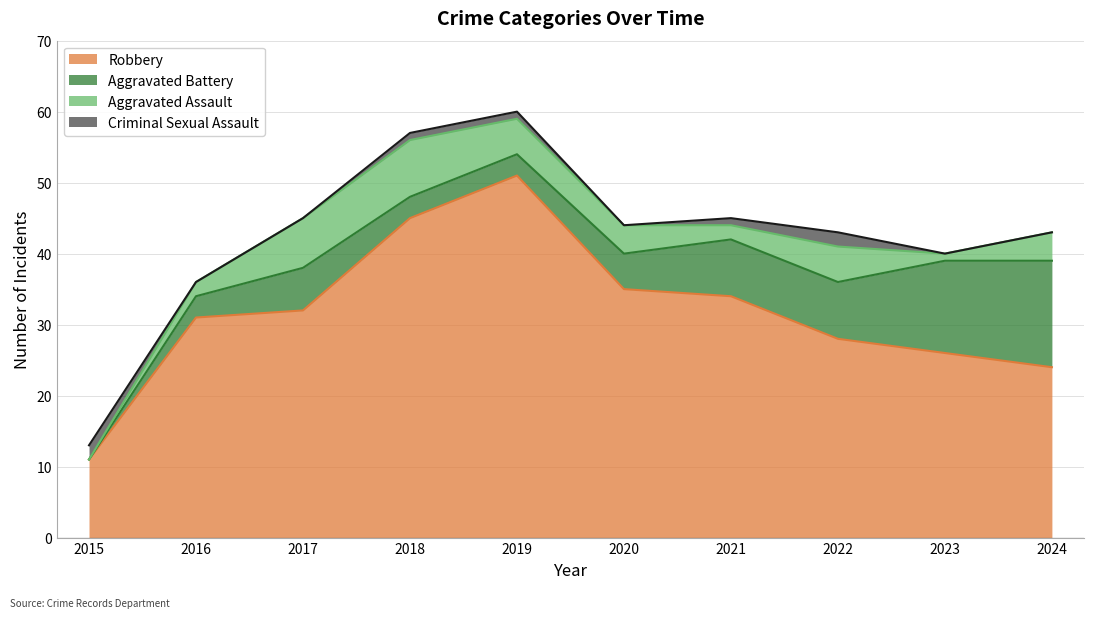

How many values in the Aggravated Assault series exceed 4?

4